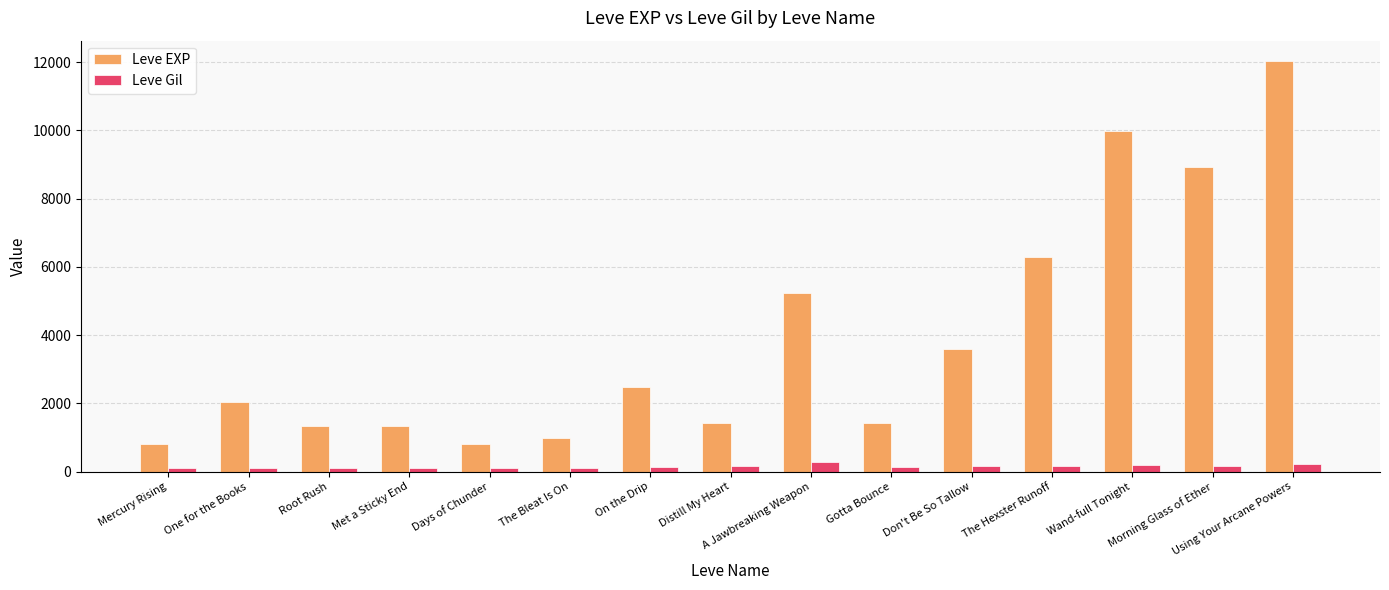

Is the value of Leve EXP at Using Your Arcane Powers greater than the value of Leve Gil at One for the Books?

Yes